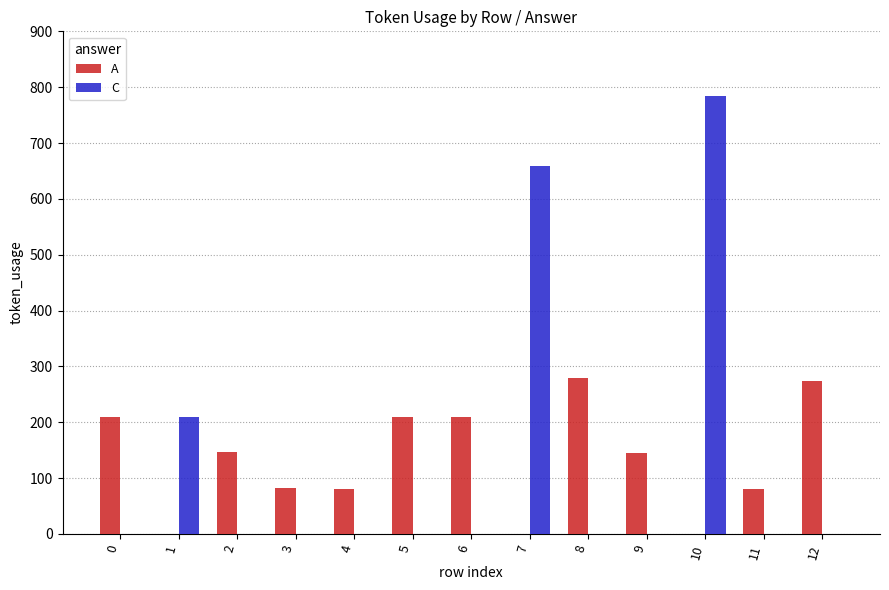

What is the greatest value displayed?

785